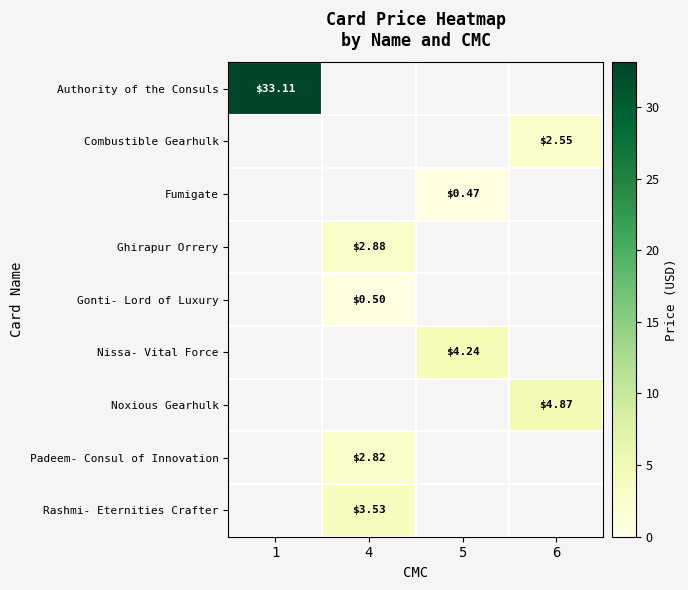

How many categories are shown in the chart?

4